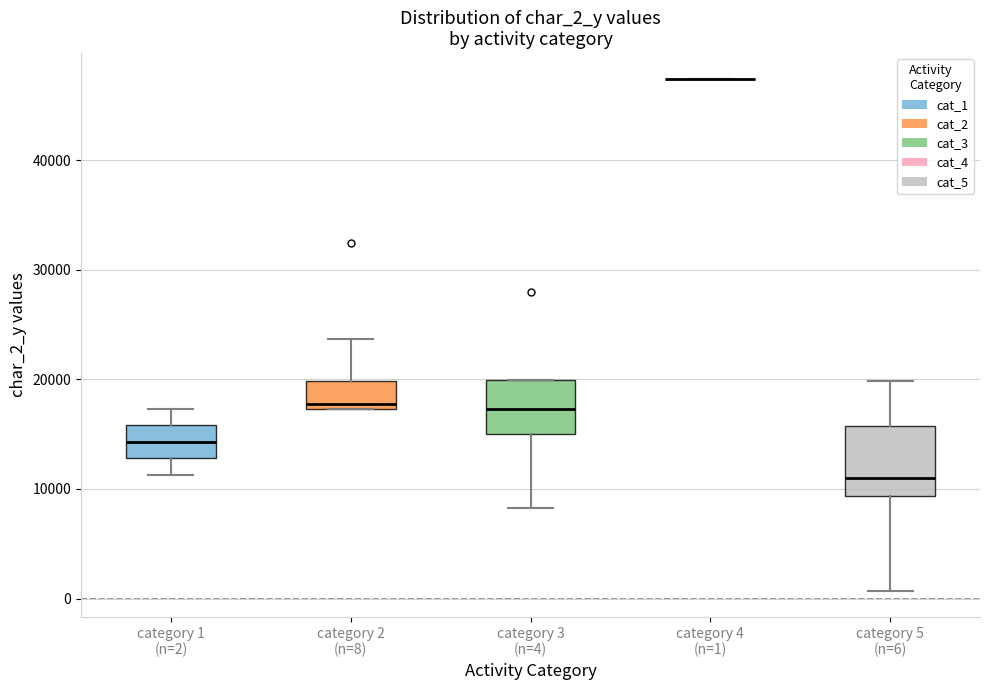

Reading left to right, transcribe this box plot: for each box, give where its median line is, the range the box spans, and where its two whiskers end, as read against the y-axis. The values are not printed on the chart, so give them approximately, as read against the axis.

category 1 (n=2): median 14000, box 13000 to 16000, whiskers 11000 to 17000
category 2 (n=8): median 18000, box 17000 to 20000, whiskers 17000 to 24000
category 3 (n=4): median 17000, box 15000 to 20000, whiskers 8000 to 20000
category 4 (n=1): box collapsed to a line at 47000, whiskers 47000 to 47000
category 5 (n=6): median 11000, box 9000 to 16000, whiskers 1000 to 20000